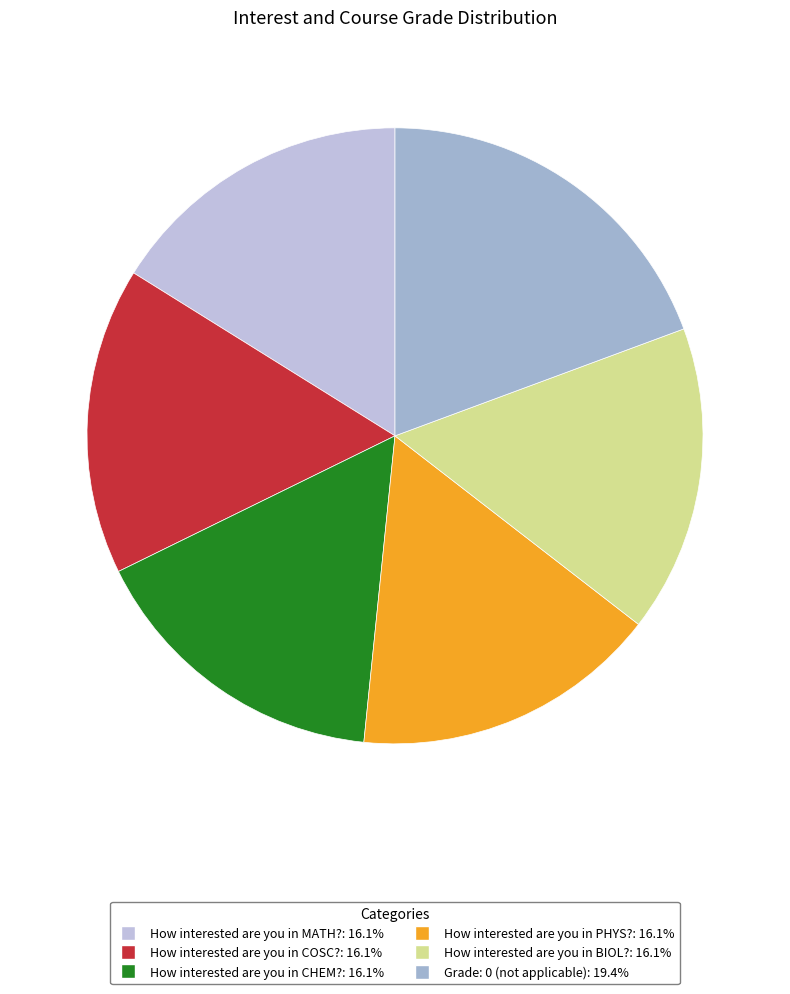

Which category has the smallest portion of the pie?

COSC 111